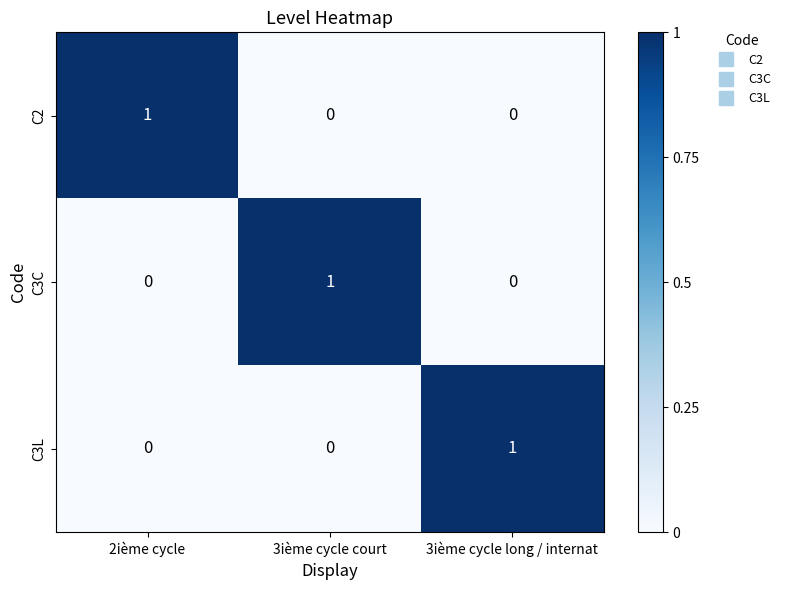

Is the value of C2 at 2ième cycle greater than the value of C3L at 2ième cycle?

Yes